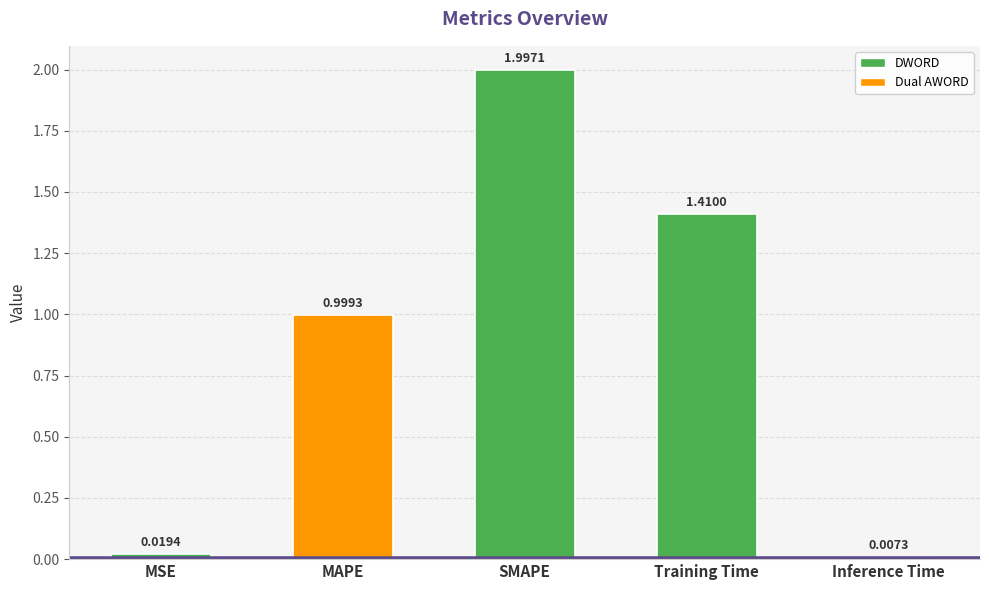

What is the label of the 2nd bar from the right?

Training Time